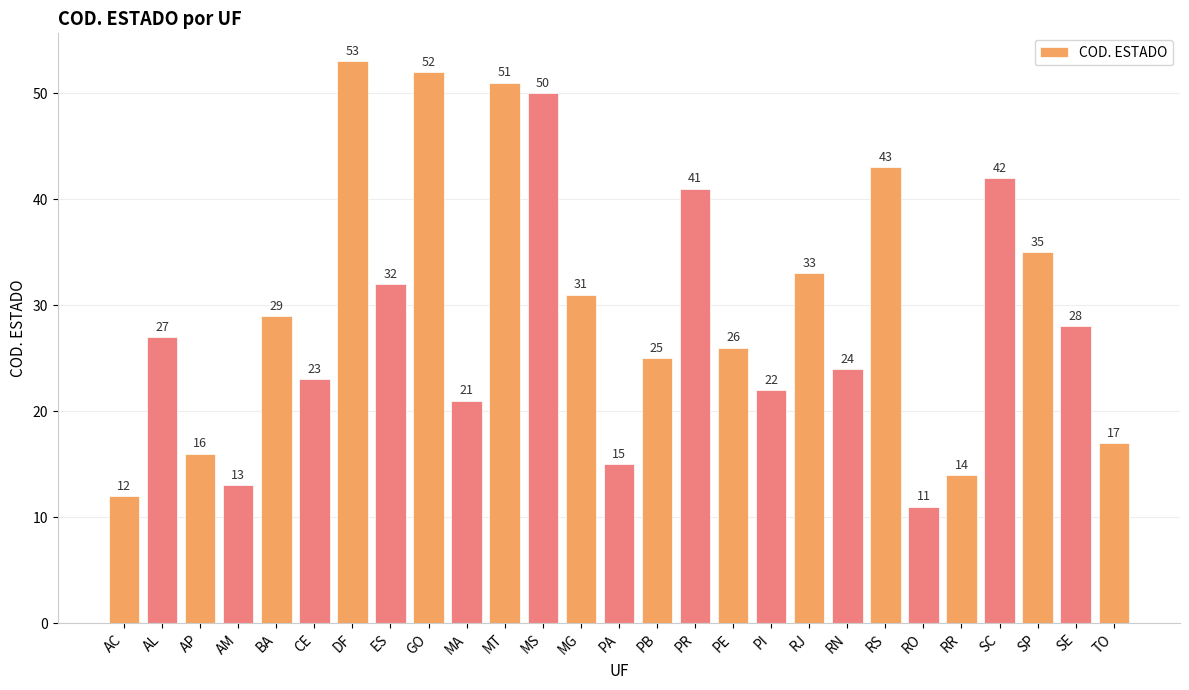

Where is the data nearest to the value 32?

ES